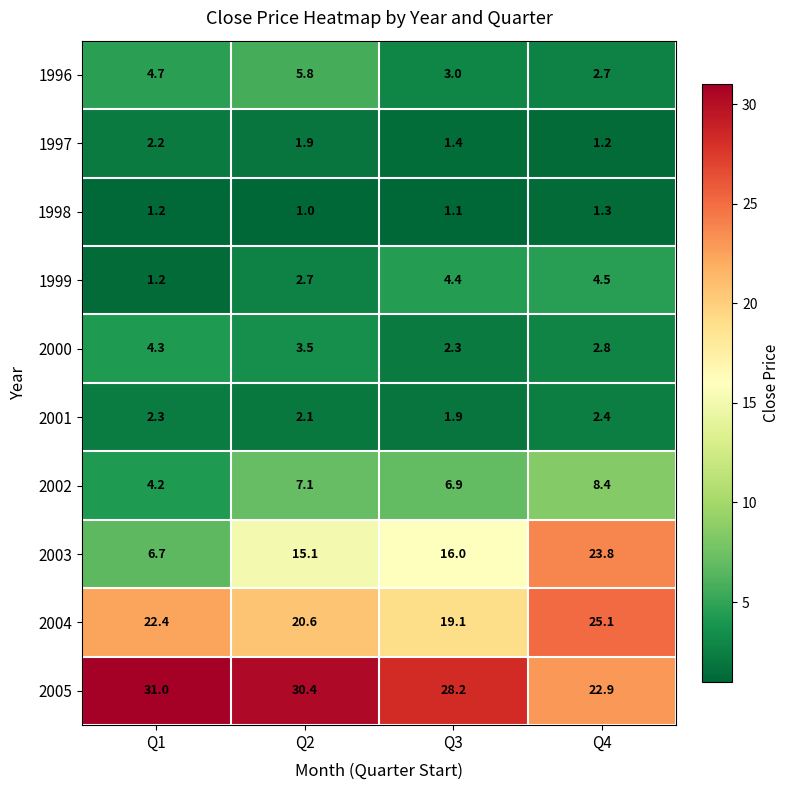

True or false: 2002 has a value of 2.7 at Q1.

False